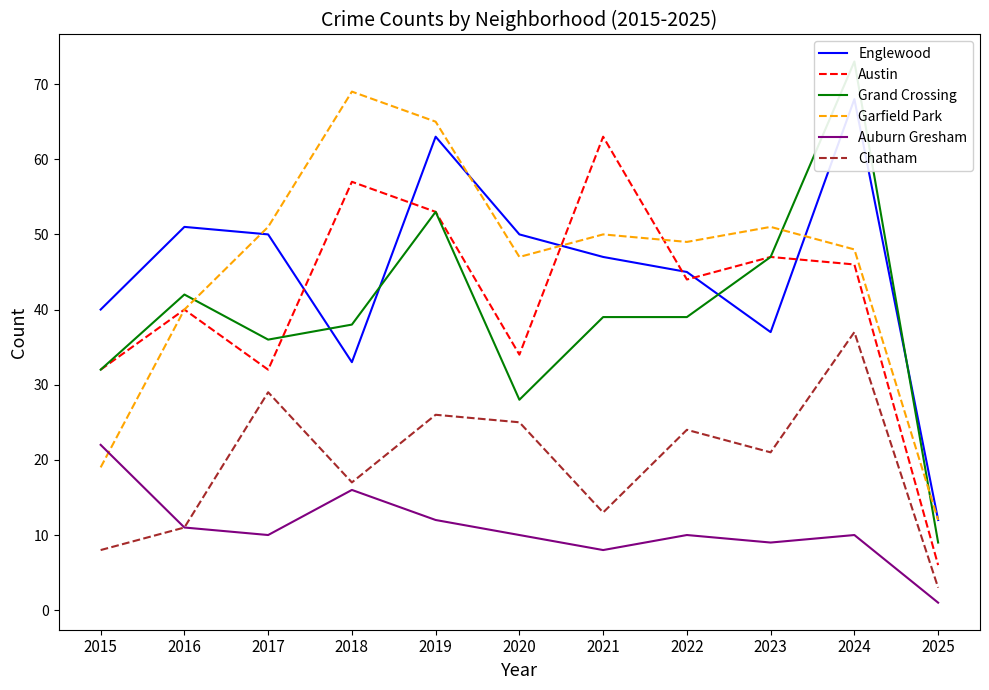

What is the smallest value displayed?

1